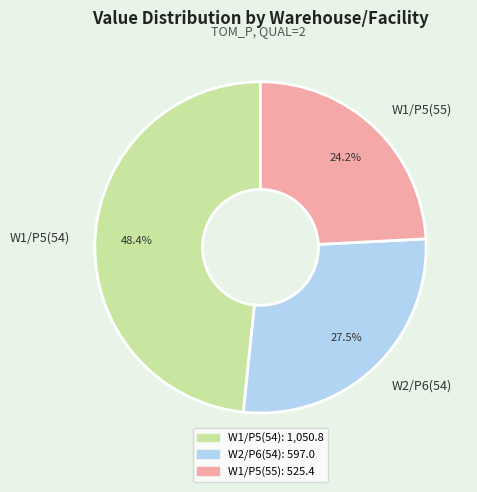

Is there any slice that represents more than half of the pie?

No